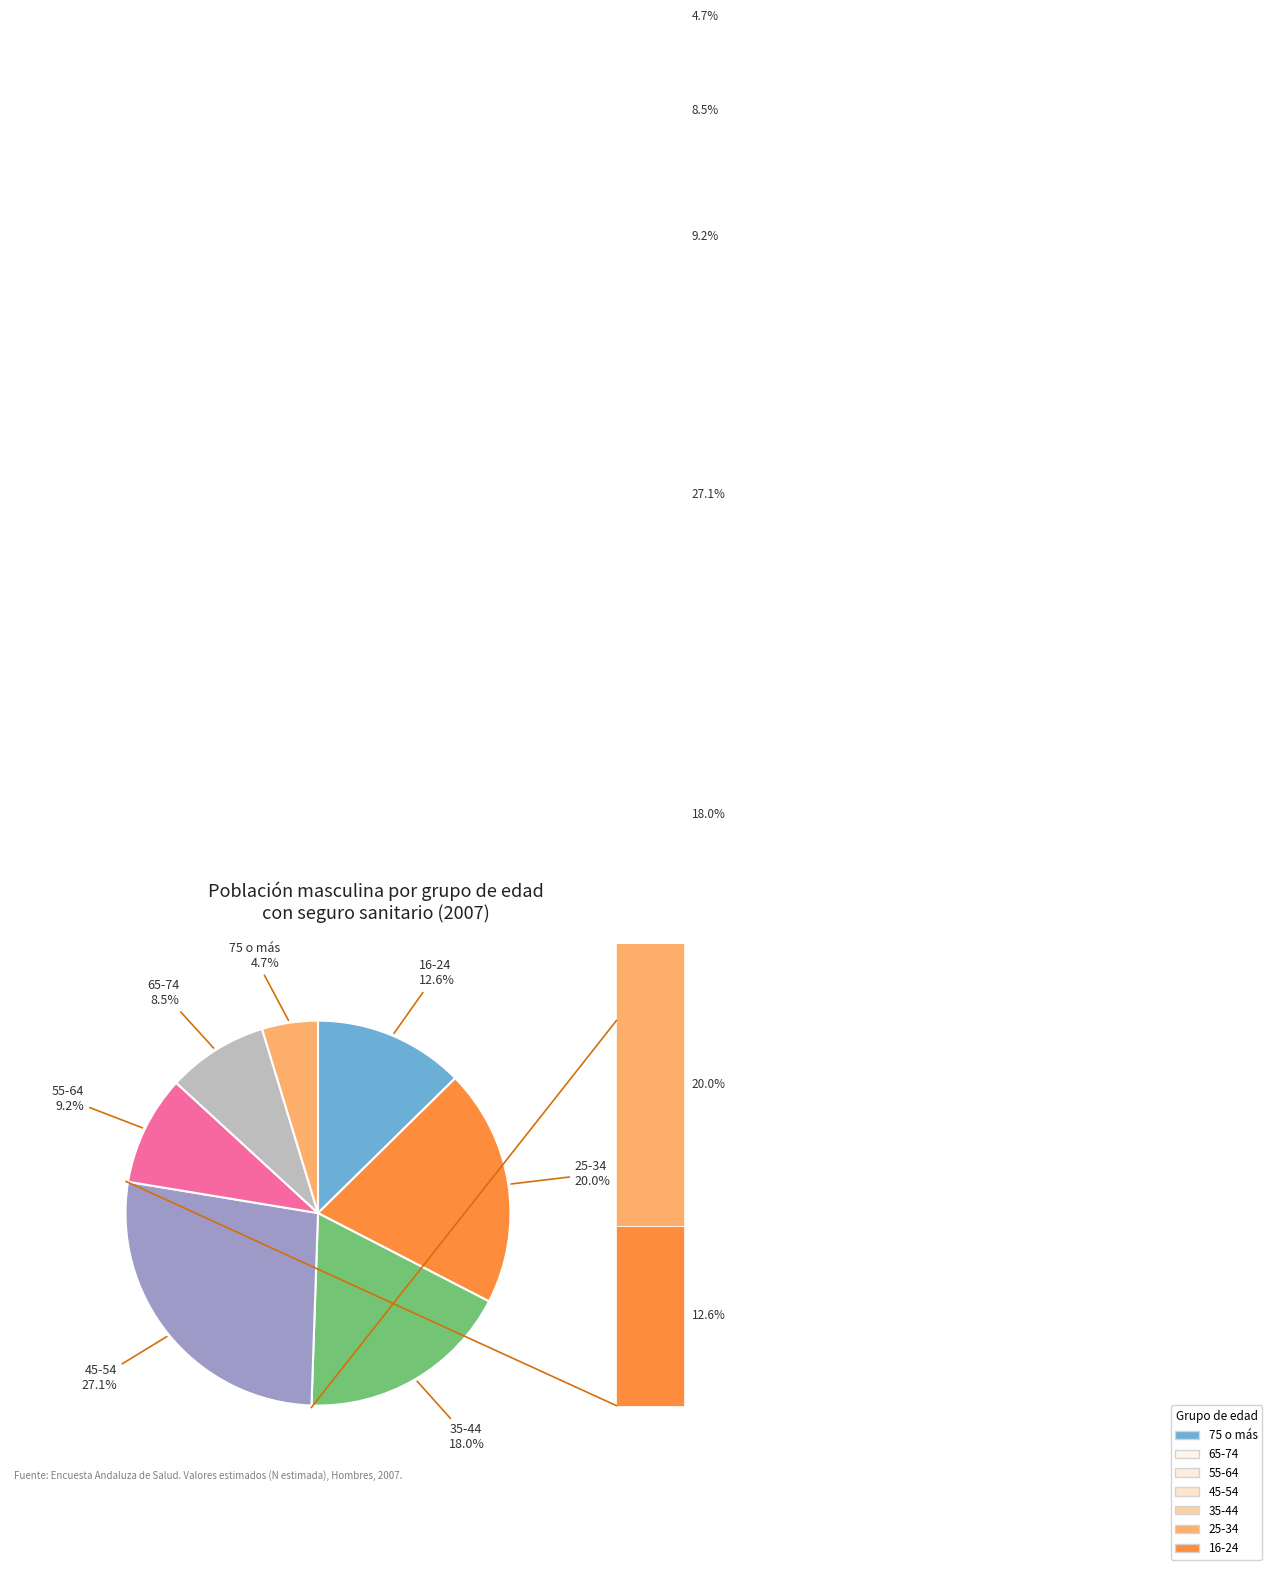

Is there a majority slice in this chart?

No